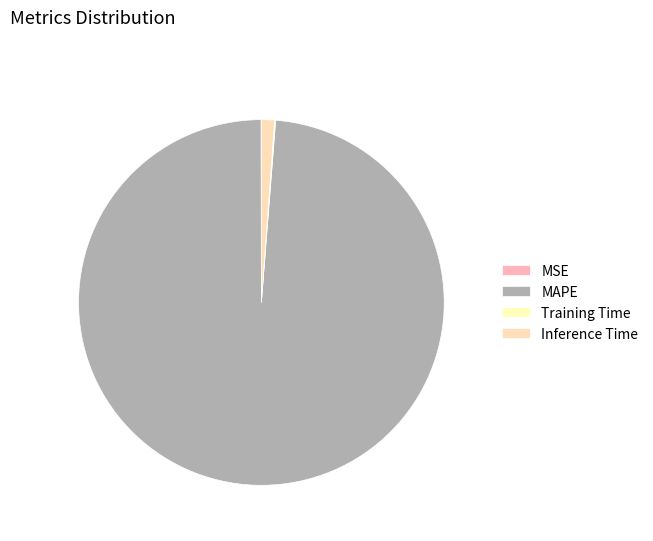

To the nearest percent, what is the difference between the Inference Time and MSE slice percentages?

1%